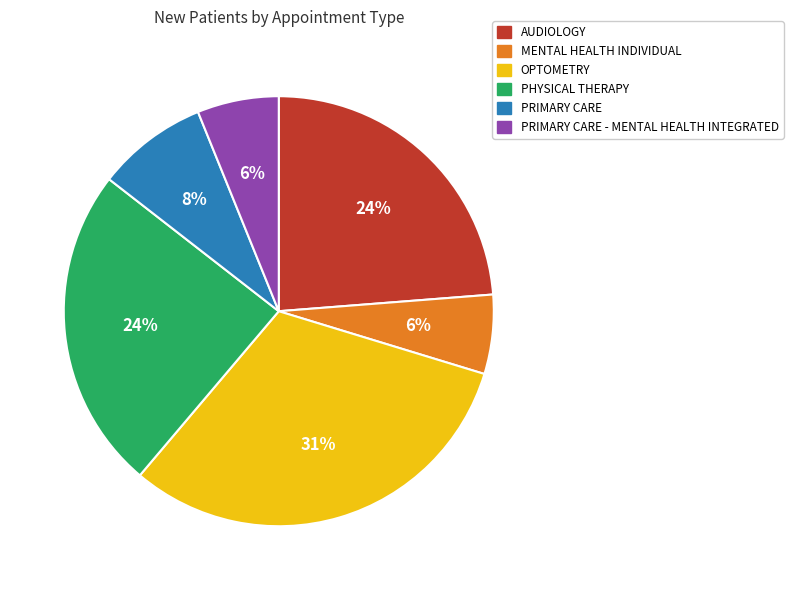

Is it true that MENTAL HEALTH INDIVIDUAL is 6% of the pie?

True